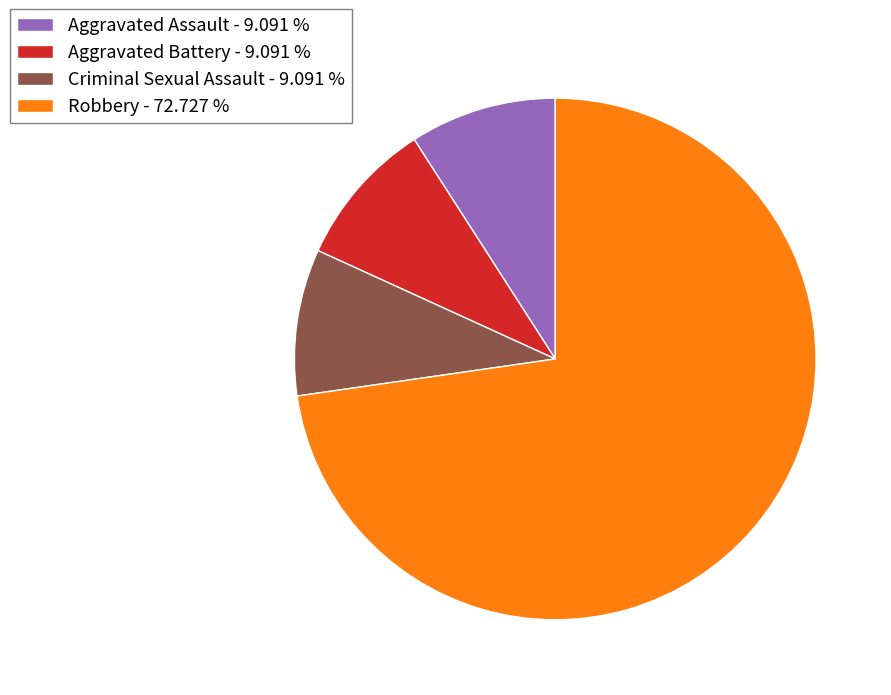

Do Criminal Sexual Assault - 9.091 % and Aggravated Battery - 9.091 % together represent more than half of the pie?

No